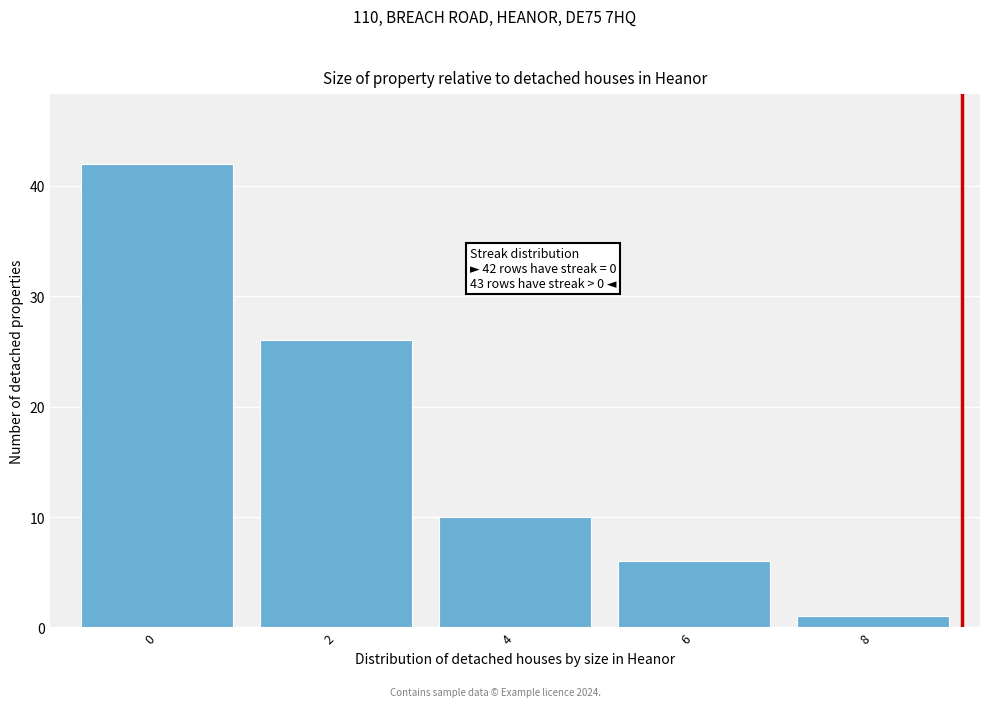

Reading right to left, extract all data points from this chart.

8=1	6=6	4=10	2=26	0=42